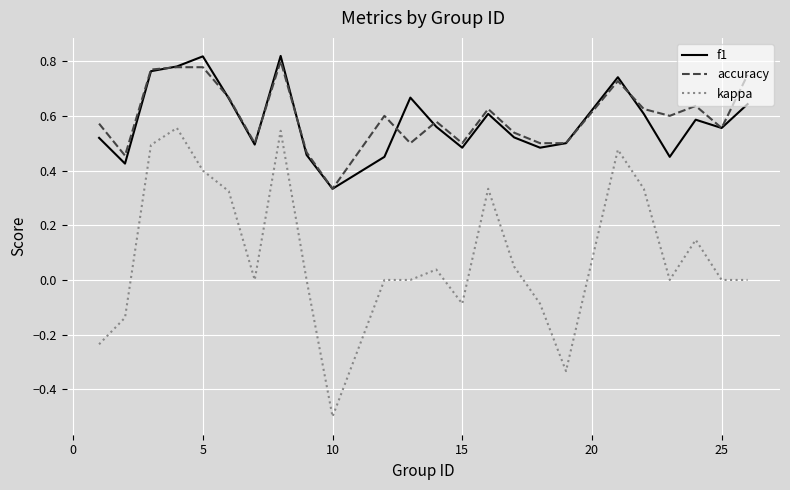

What is the minimum value shown in the chart?

-0.5